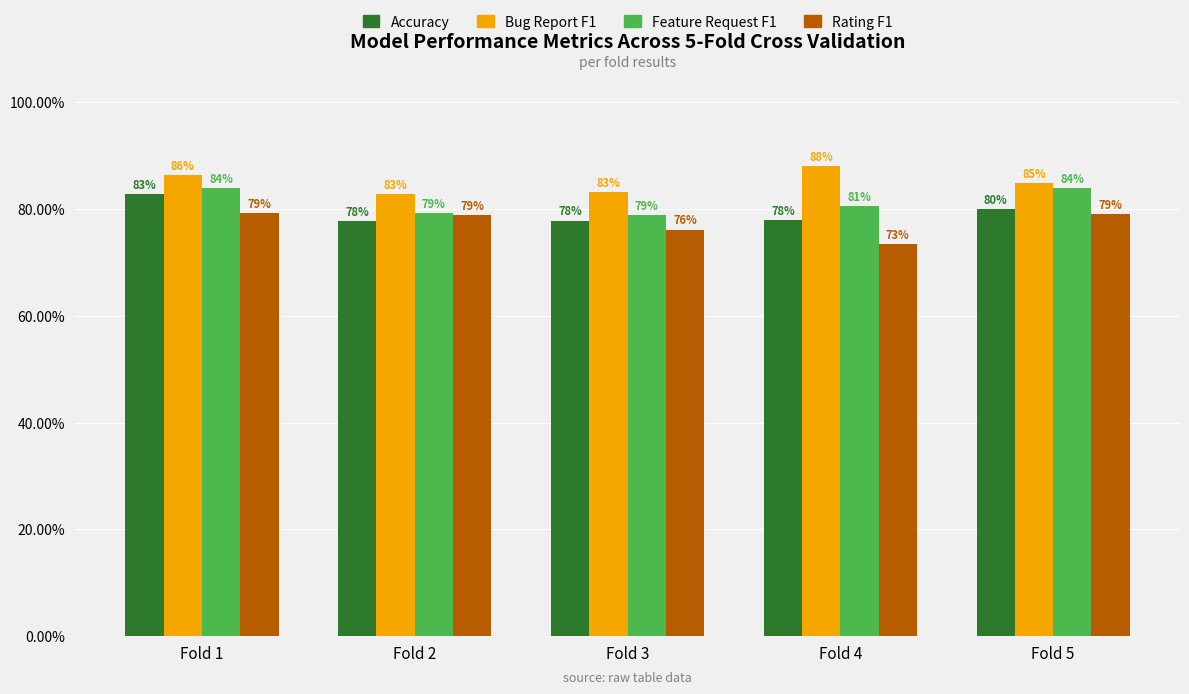

What are all the series names shown in the legend?

Accuracy, Bug Report F1, Feature Request F1, Rating F1